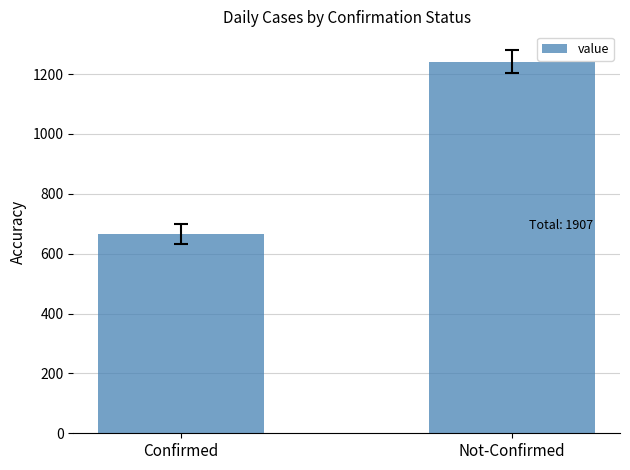

Which label corresponds to the largest value in the chart?

Not-Confirmed